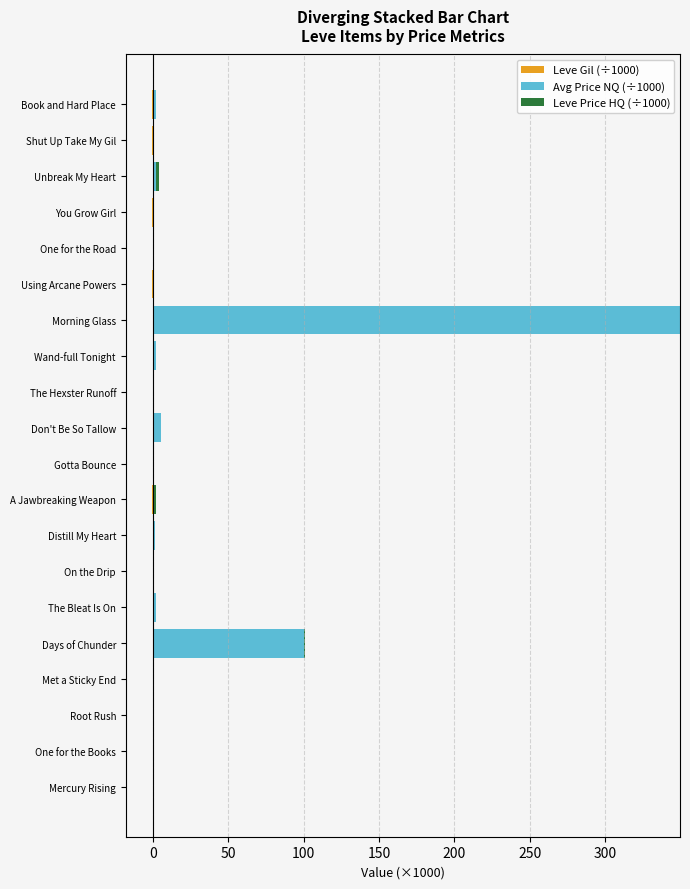

What is the sum of all Avg Price NQ (÷1000) values?

465.3